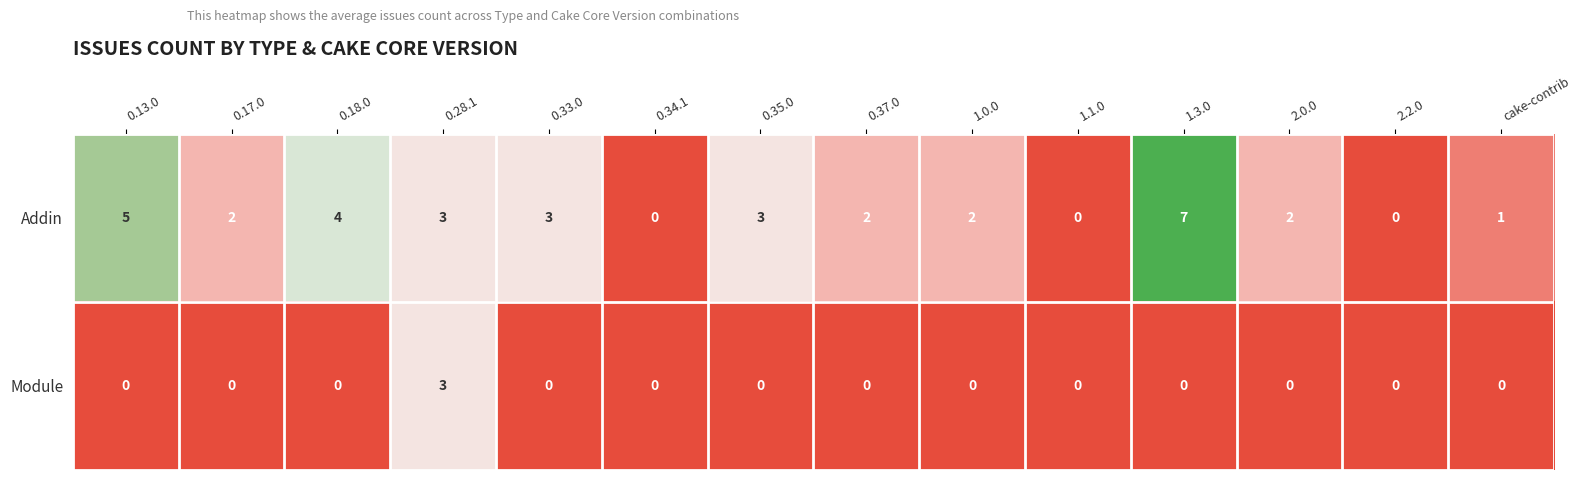

Reading left to right, what are all the values shown in this chart?

Addin: 5	2	4	3	3	0	3	2	2	0	7	2	0	1
Module: 0	0	0	3	0	0	0	0	0	0	0	0	0	0